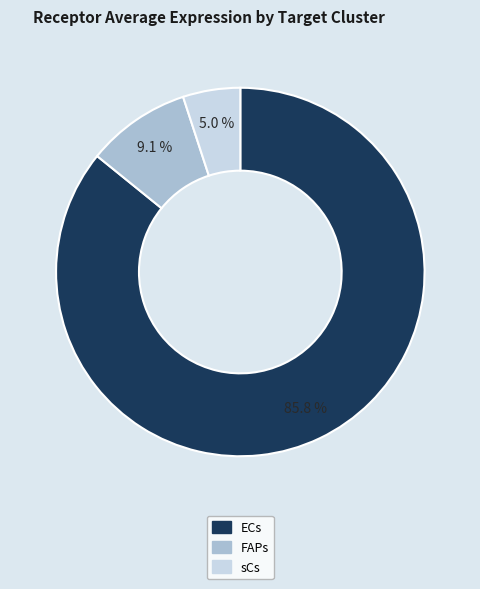

Is there any slice that represents more than half of the pie?

Yes